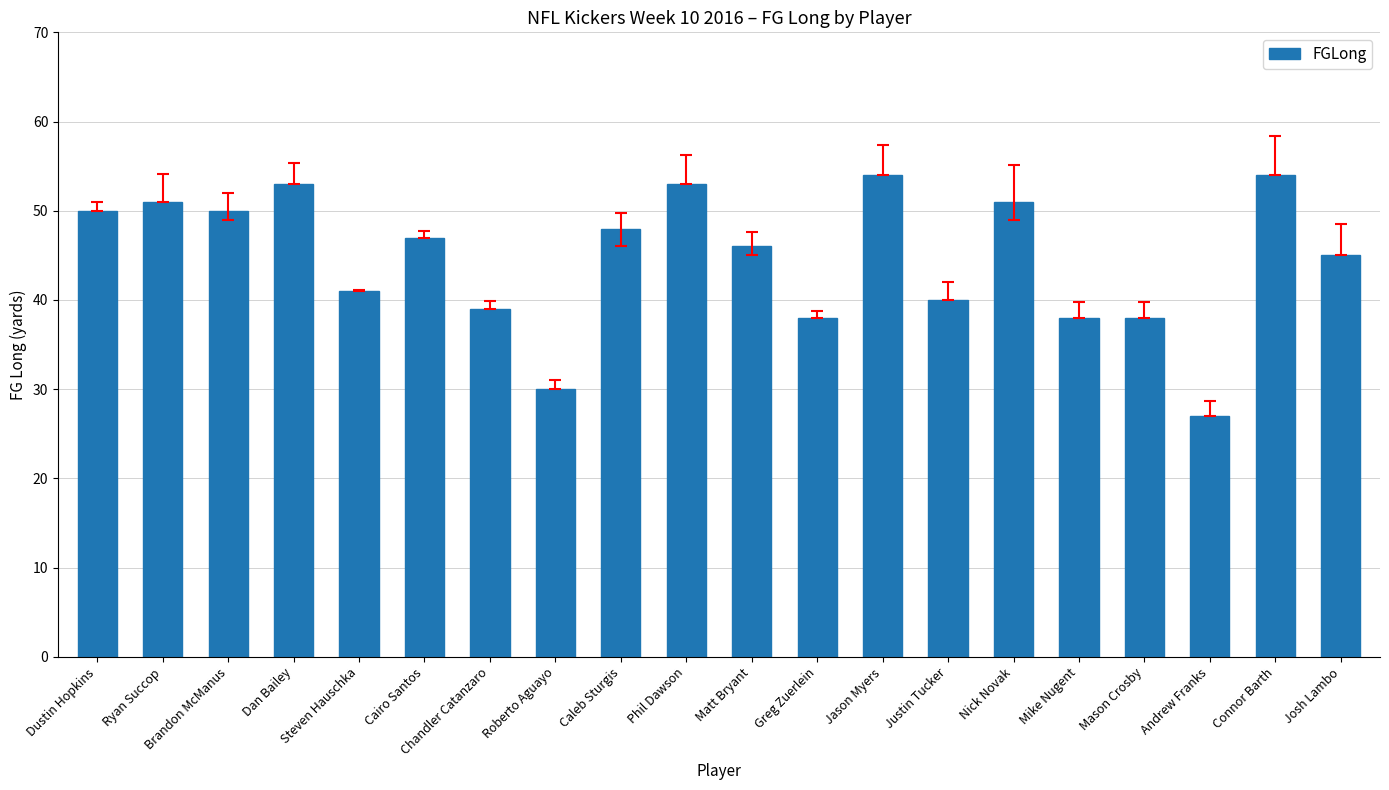

How many distinct data groups are displayed?

1